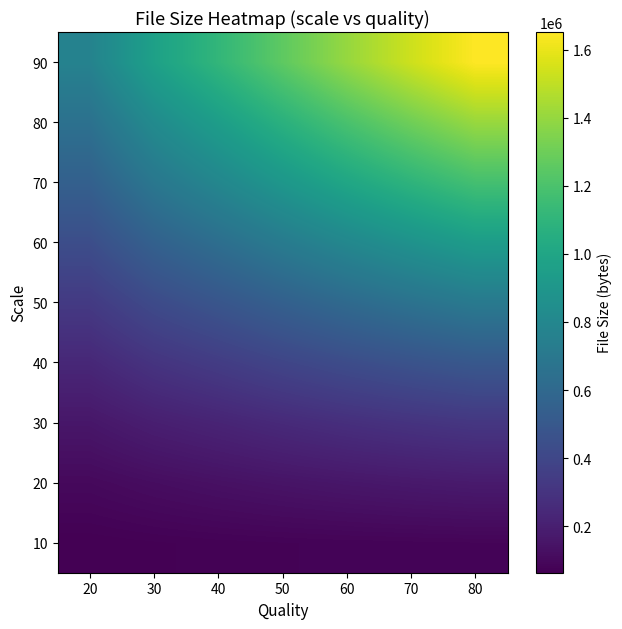

Reading right to left, what are all the values shown in this chart?

10: 80=80813.0	70=79291.0	60=77366.5	50=74991.5	40=71996.0	30=68021.5	20=63189.0
20: 80=178295.0	70=169373.5	60=158931.5	50=146828.5	40=133270.5	30=118097.0	20=100095.0
30: 80=316147.0	70=297649.5	60=276419.0	50=251508.0	40=223341.0	30=197745.0	20=159355.5
40: 80=498859.0	70=467556.0	60=431918.5	50=390983.5	40=344897.5	30=302398.5	20=239764.5
50: 80=710805.5	70=662332.0	60=608910.0	50=548453.5	40=484001.5	30=422083.5	20=333767.5
60: 80=939831.5	70=873201.5	60=801121.5	50=720612.5	40=636073.0	30=554774.0	20=438420.5
70: 80=1178699.5	70=1094574.5	60=1003811.5	50=902876.0	40=796827.5	30=693801.0	20=549158.5
80: 80=1407027.5	70=1305503.0	60=1195881.0	50=1074763.0	40=947532.0	30=824185.5	20=654163.0
90: 80=1652030.0	70=1531666.0	60=1402284.0	50=1258729.0	40=1111743.0	30=967338.5	20=768699.5